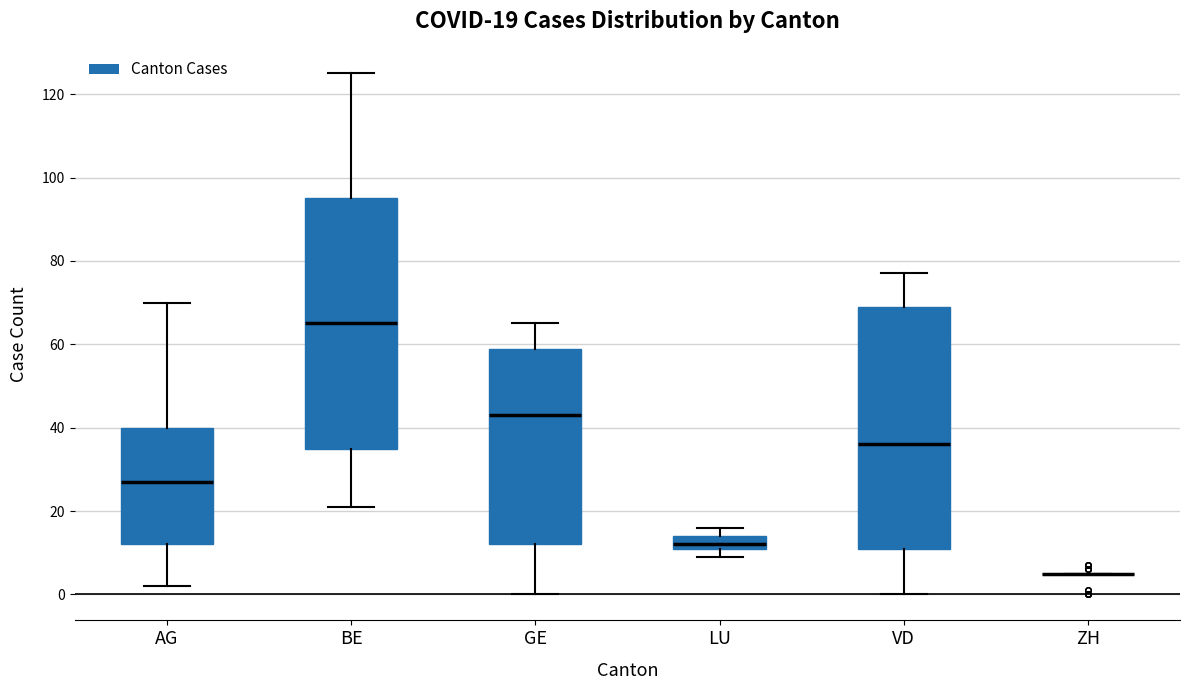

Which box is the tallest, from its lower edge to its upper edge?

BE